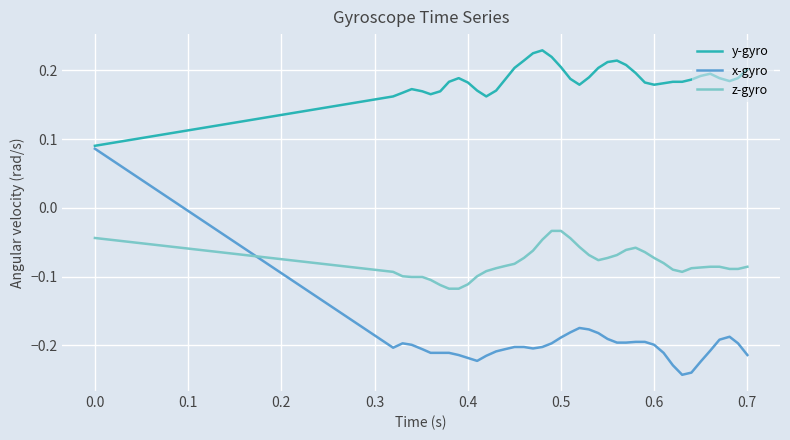

Which series has the largest total across all categories?

y-gyro